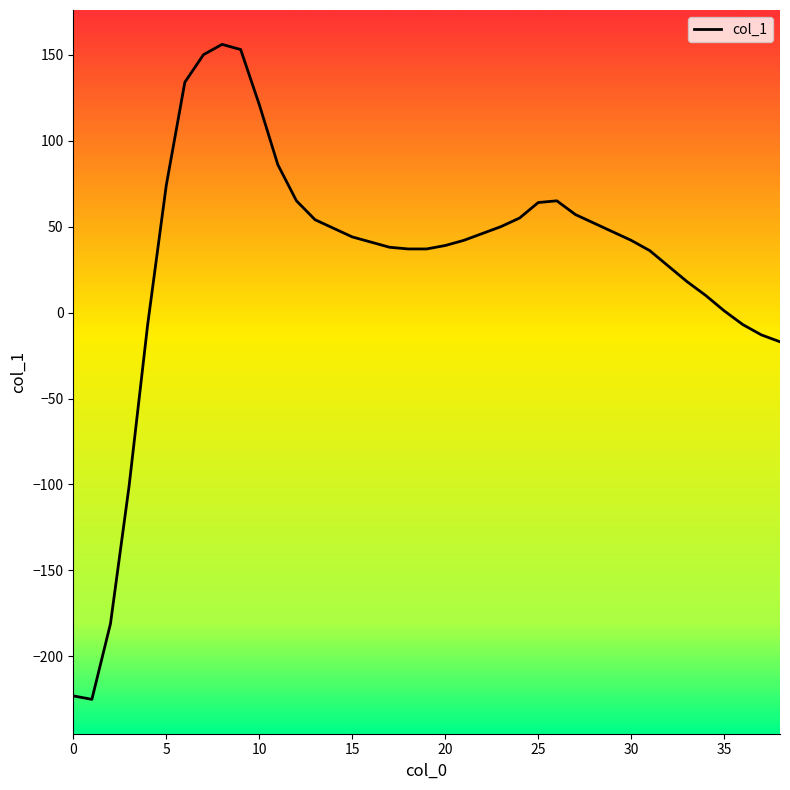

What is the minimum value shown in the chart?

-225